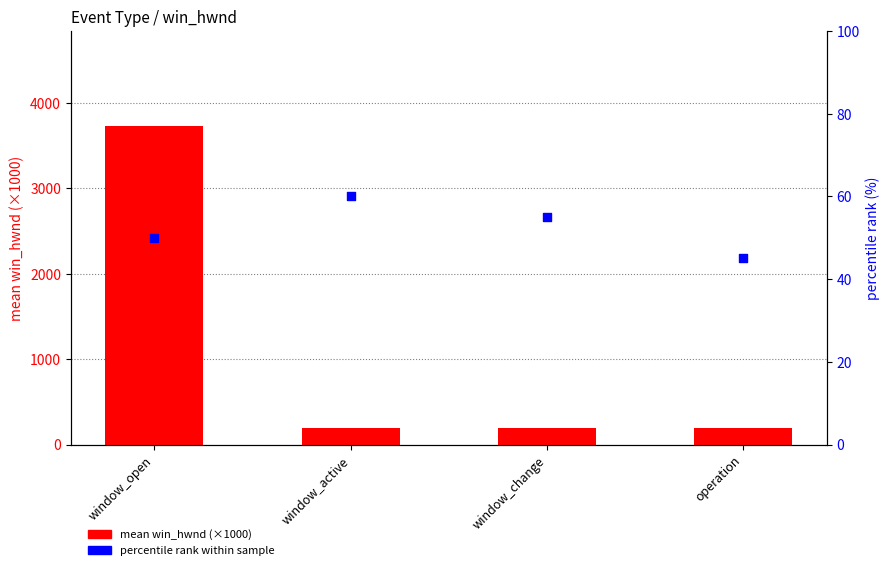

Which series reaches the maximum Y coordinate?

mean win_hwnd (×1000)